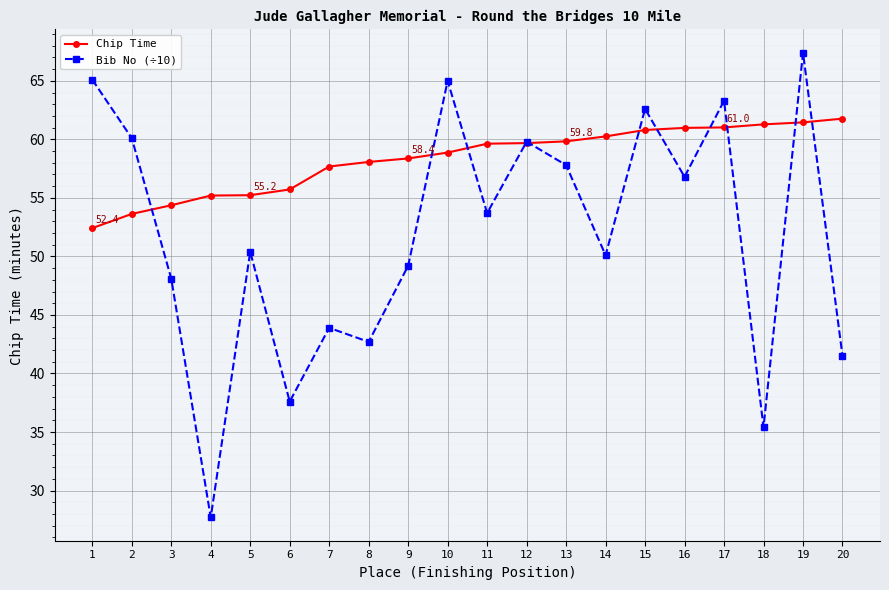

What is the lowest value of the Chip Time series?

52.4